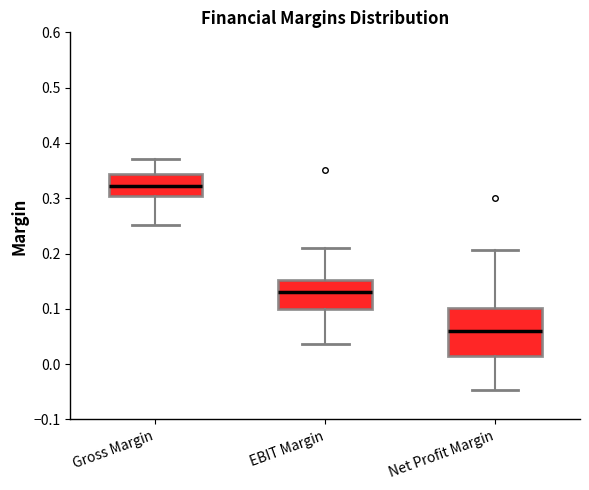

Which box is the tallest, from its lower edge to its upper edge?

Net Profit Margin